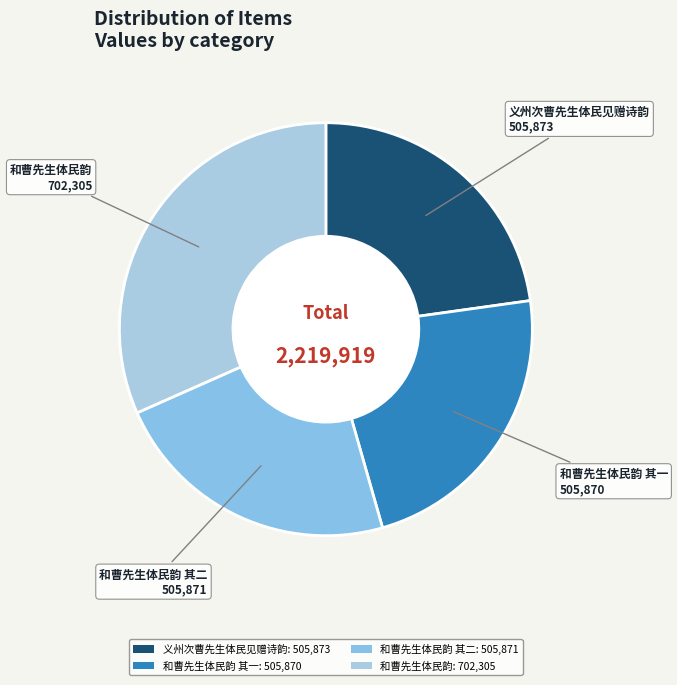

Count the number of slices in the pie.

4